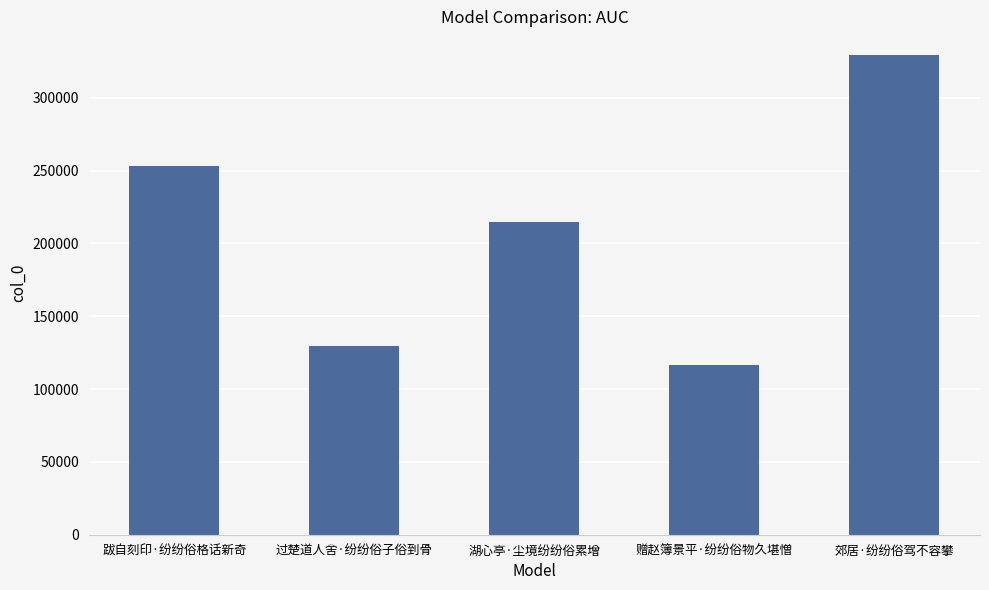

What is the change in value from 跋自刻印·纷纷俗格话新奇 to 湖心亭·尘境纷纷俗累增?

-38536